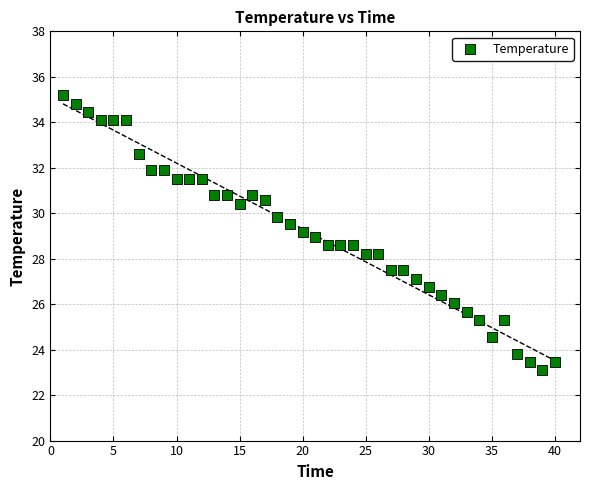

What is the range of Y values (max minus min)?

12.1